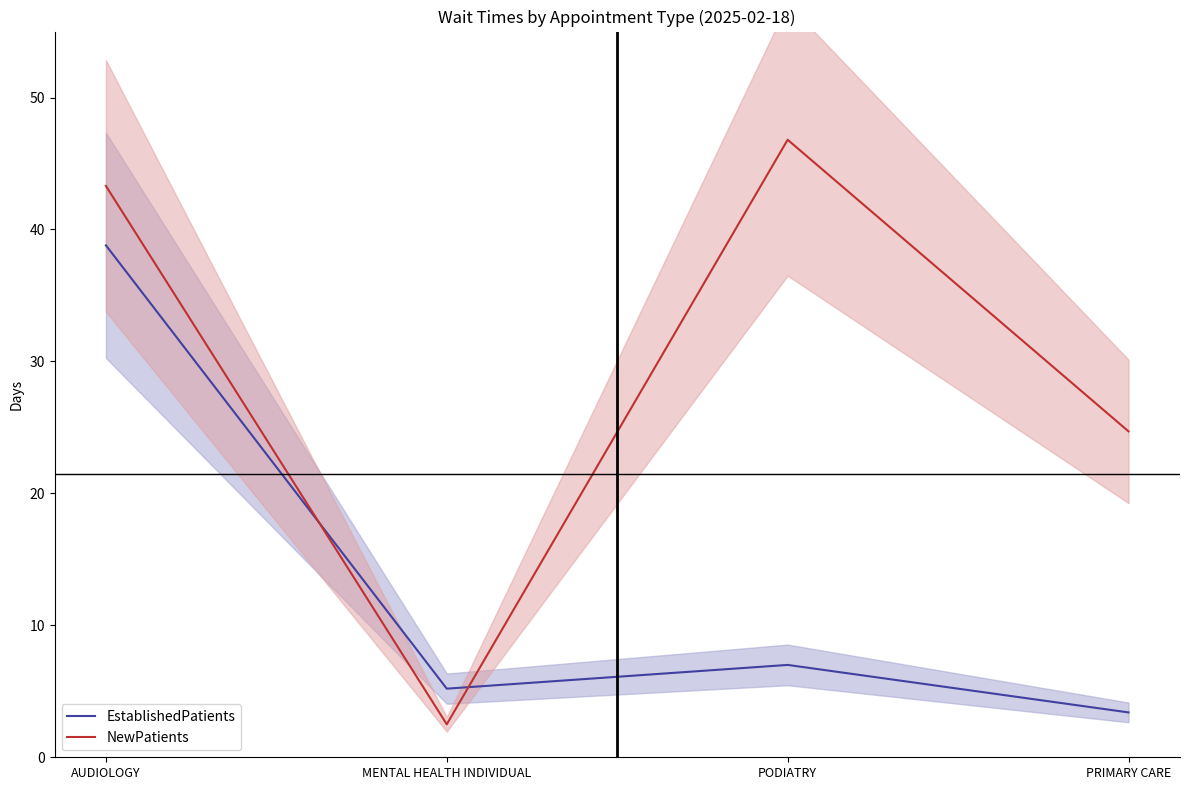

What is the total value across all series at PRIMARY CARE?

28.1